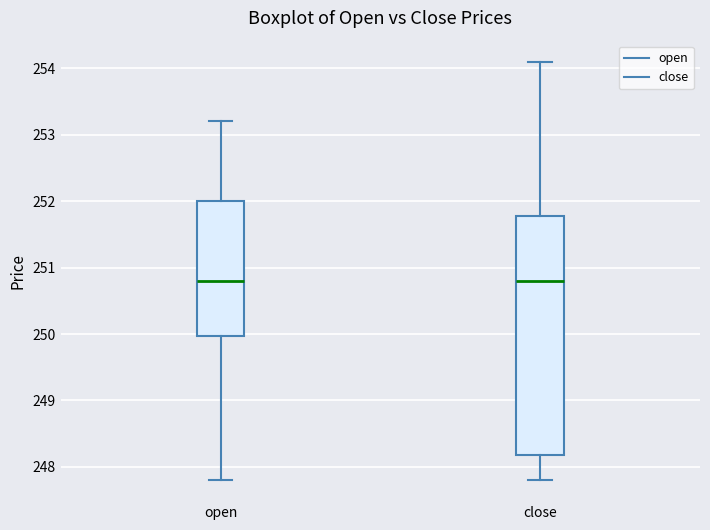

Reading left to right, read every box against the y-axis: the position of its median line, the range the box covers, and the ends of its whiskers. The values are not printed on the chart, so give them approximately, as read against the axis.

open: median 250.8, box 250.0 to 252.0, whiskers 247.8 to 253.2
close: median 250.8, box 248.2 to 251.8, whiskers 247.8 to 254.1